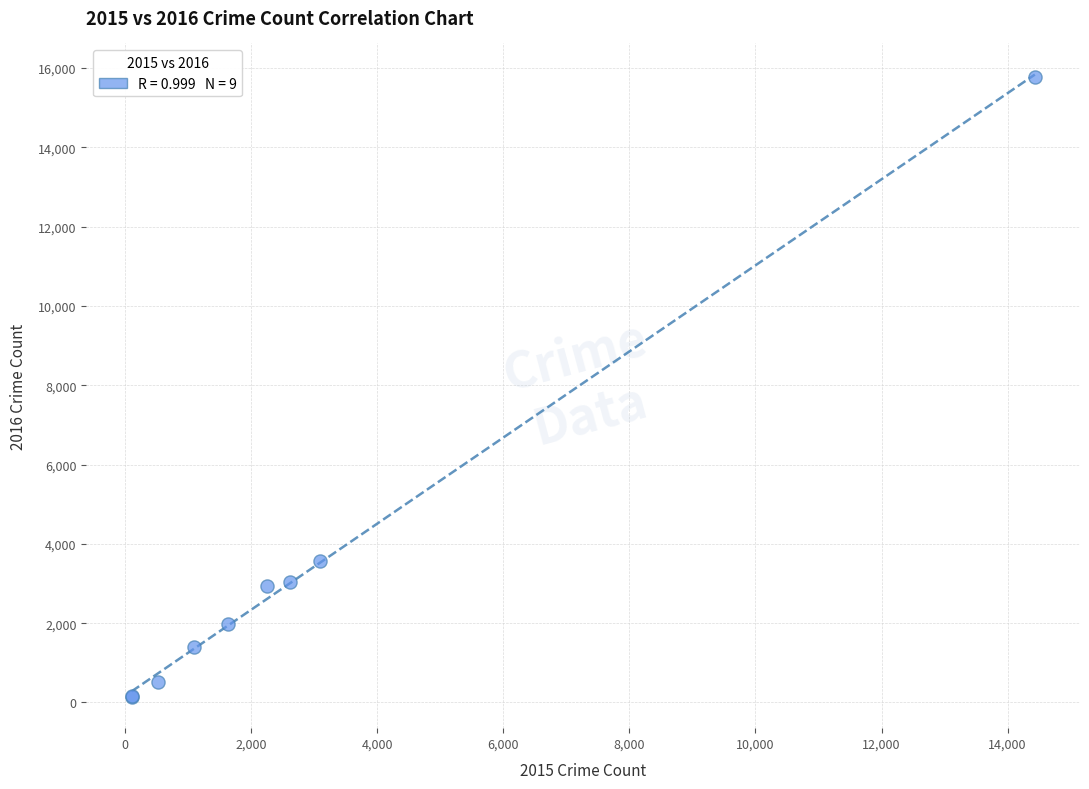

What Y value in the scatter plot is closest to 7948?

3578